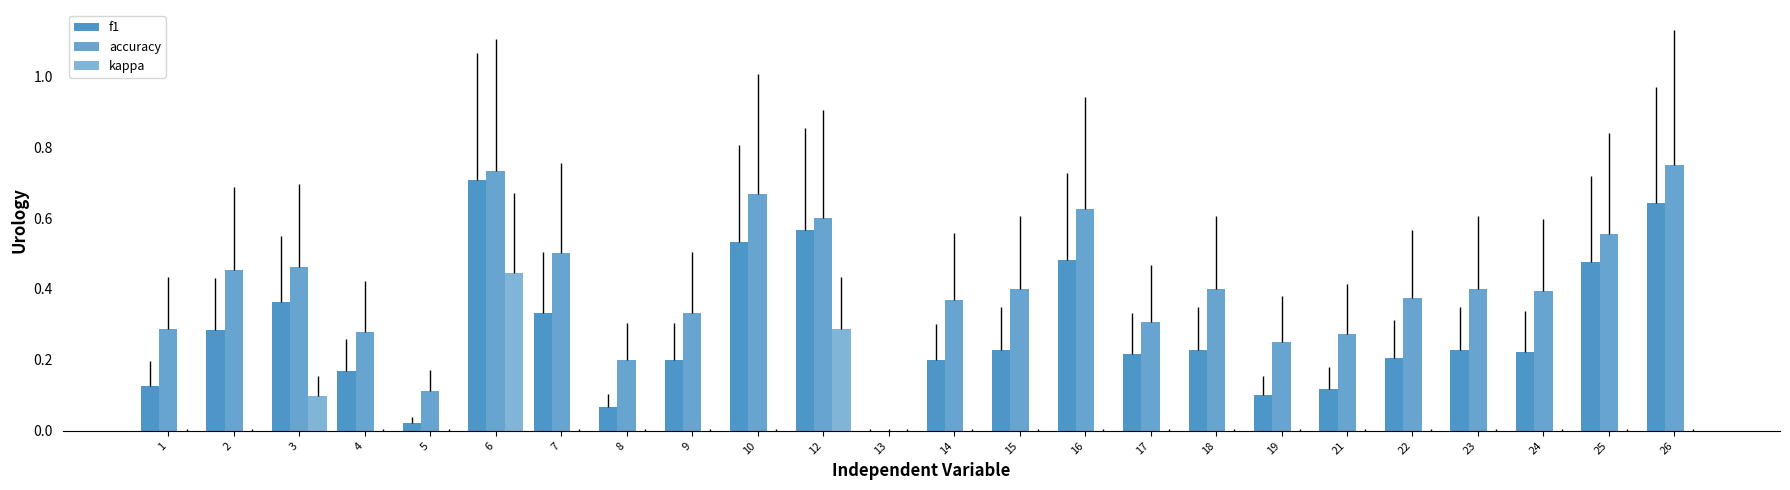

What are all the series names shown in the legend?

f1, accuracy, kappa